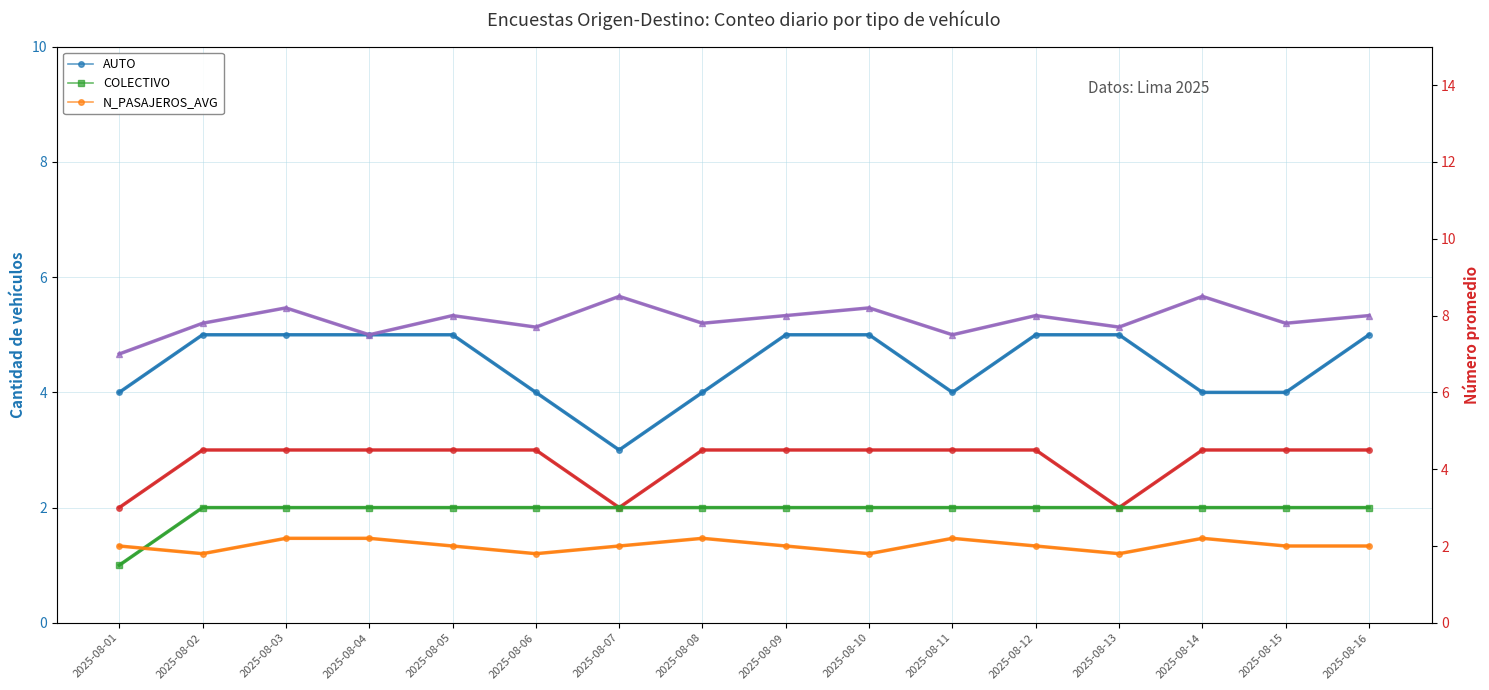

At which category does N_PASAJEROS_AVG reach its first local peak?

2025-08-08